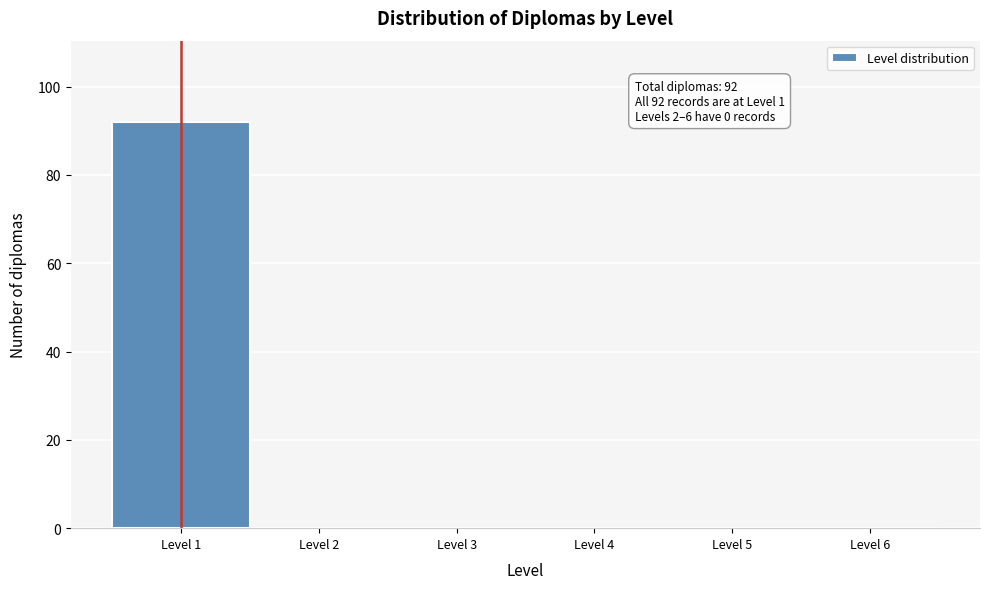

Which range on the x-axis has the tallest bar?

0.5 to 1.5